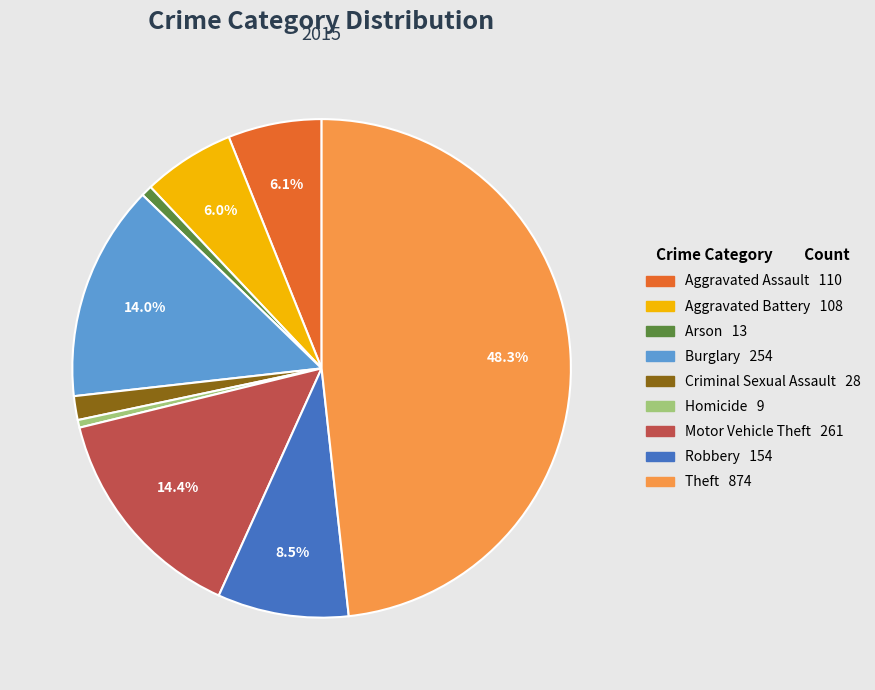

Combined, do Aggravated Assault and Burglary account for over 50%?

No